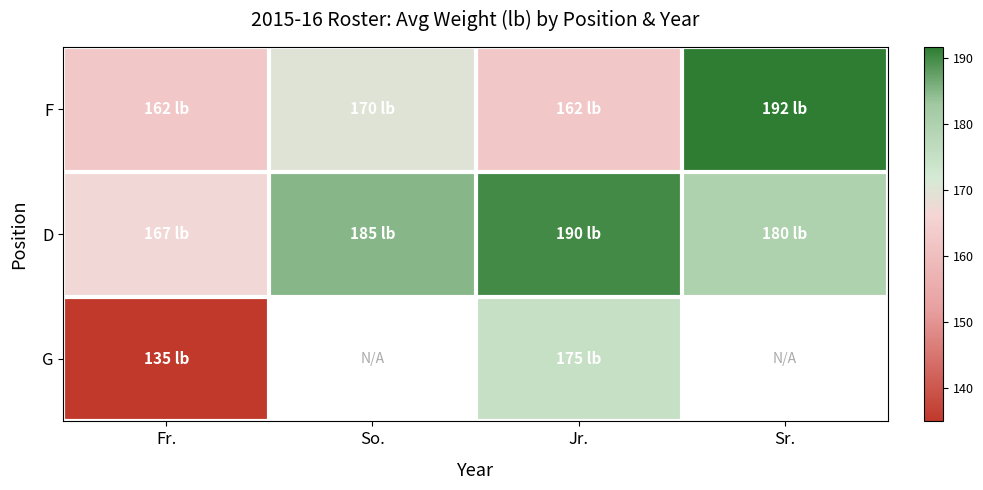

Where does the D series first go above 185?

Jr.